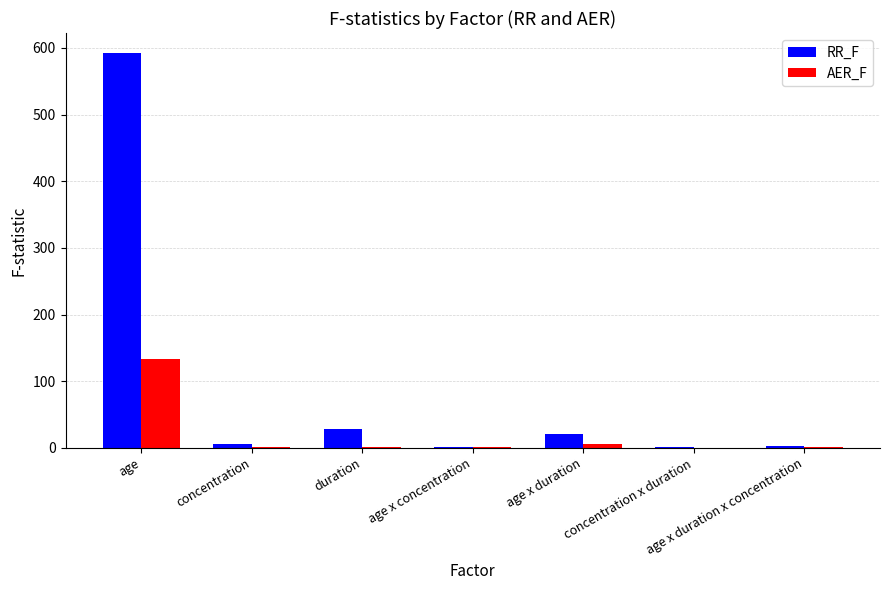

Which label corresponds to the largest value in the chart?

age